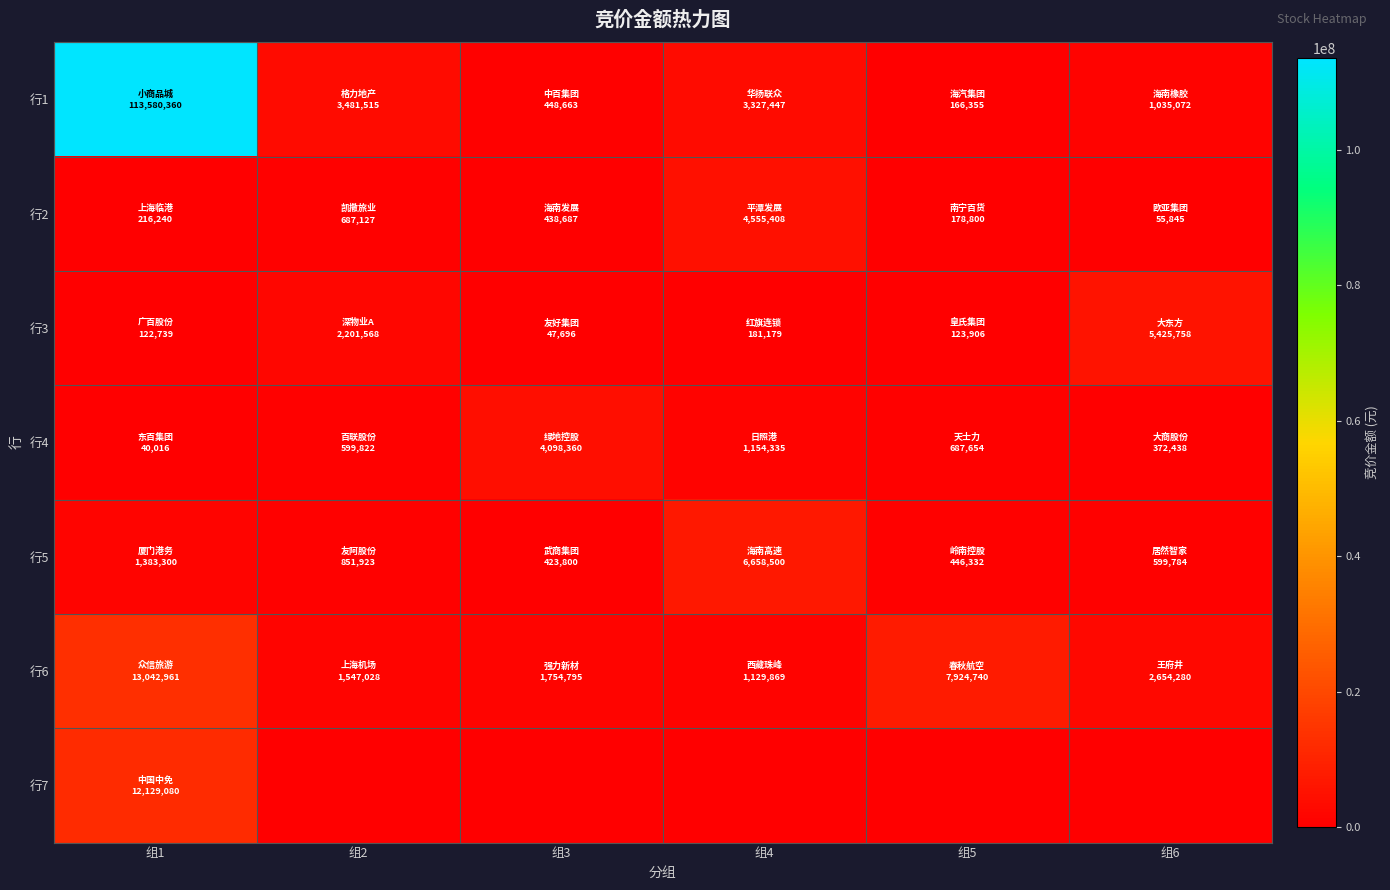

Which series has the largest total across all categories?

行1